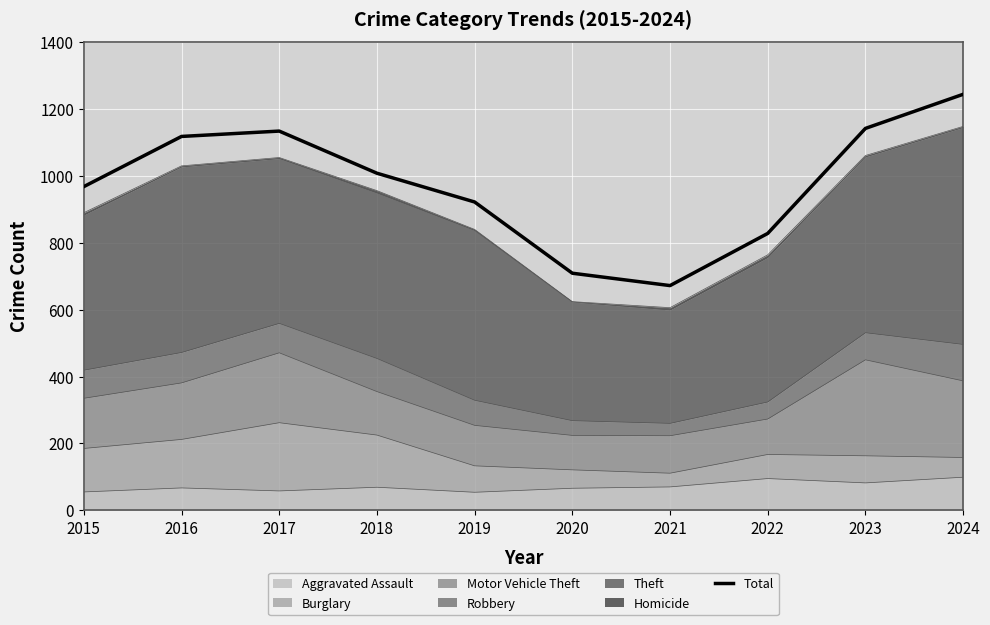

At which label is the value closest to 958?

2015